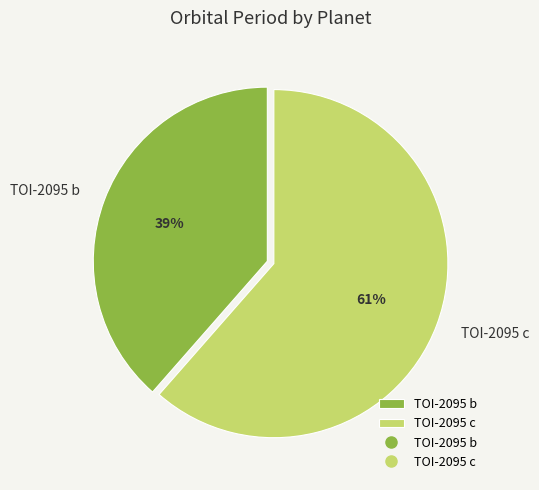

Combined, do TOI-2095 b and TOI-2095 c account for over 50%?

Yes